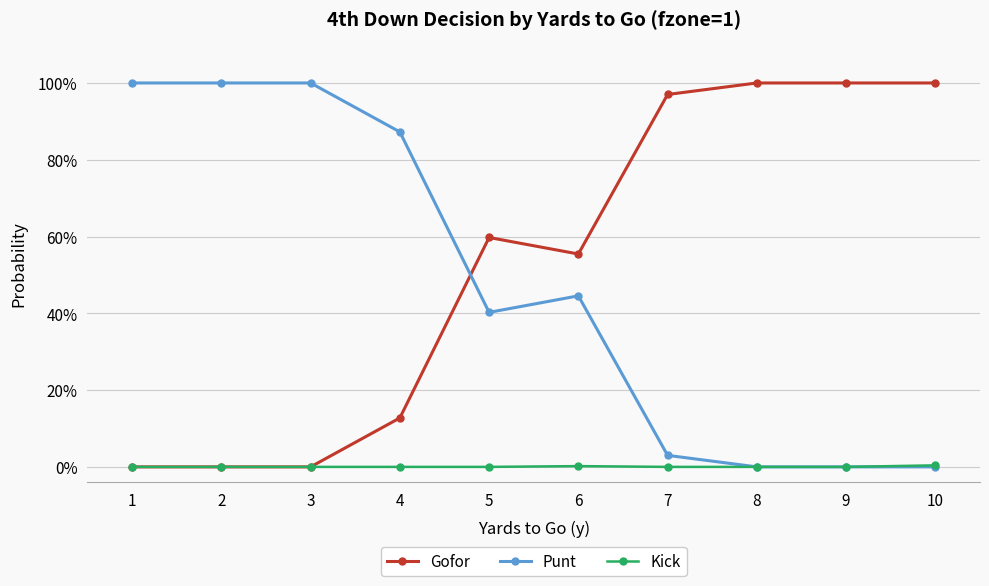

At which category does Gofor reach its first local valley?

6